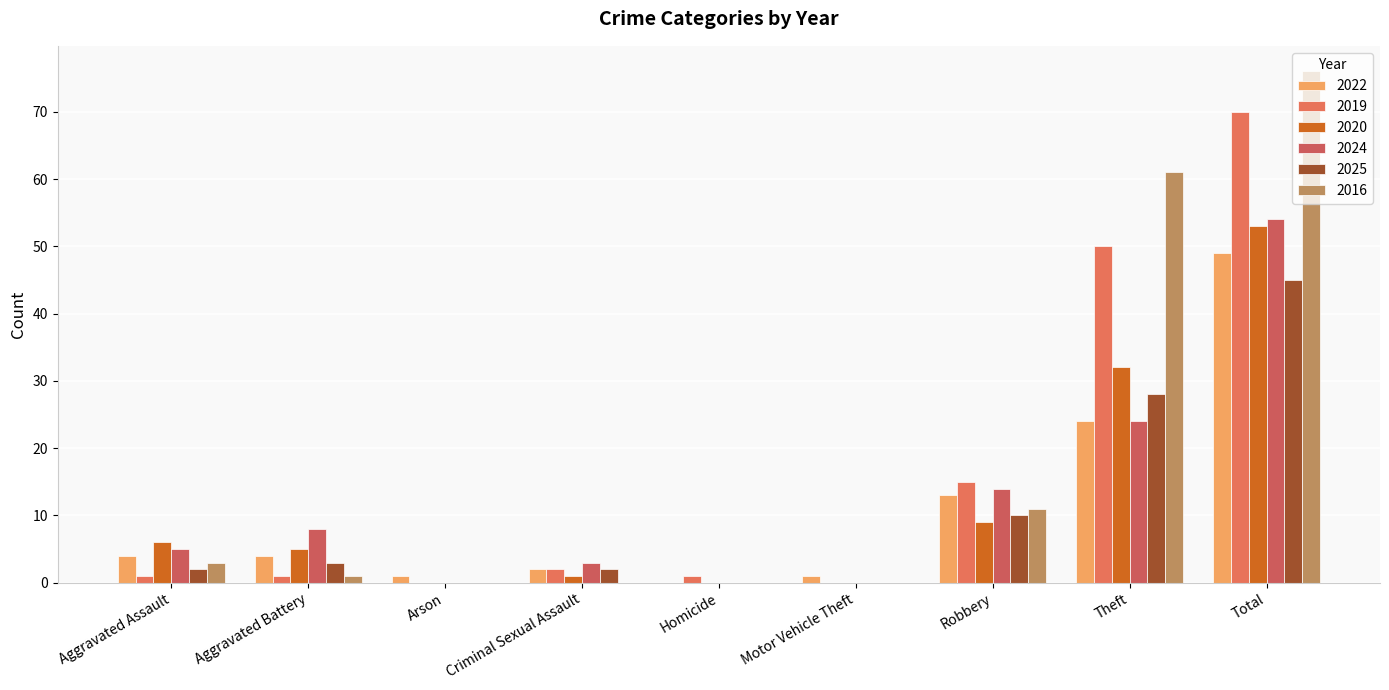

Which has a higher value, Homicide or Arson?

Arson